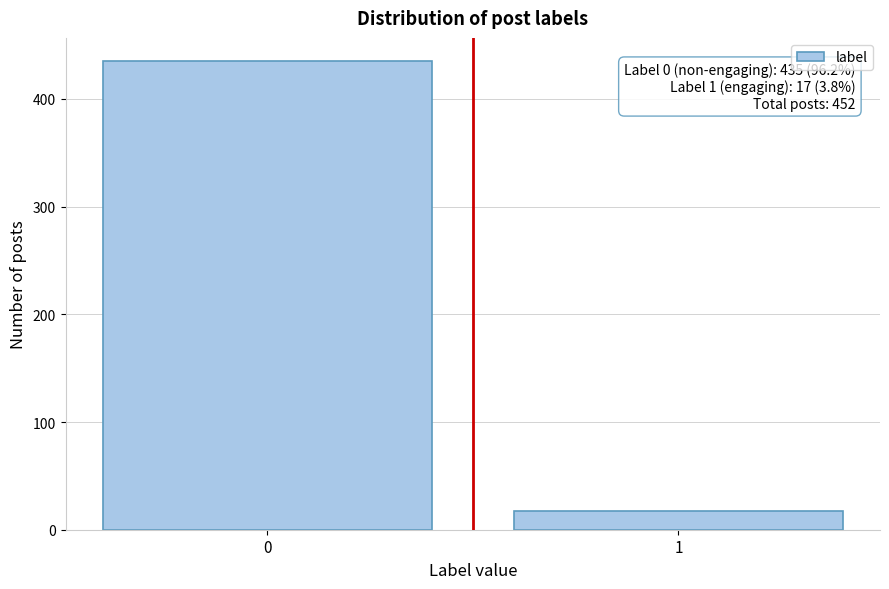

Reading left to right, extract all data points from this chart.

0=435	1=17